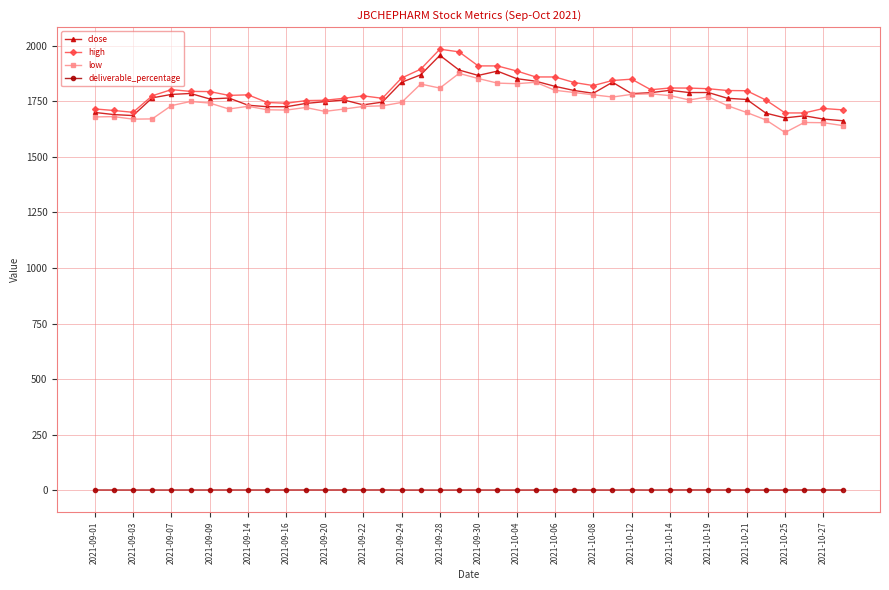

True or false: deliverable_percentage has more than 1 interior local peaks.

True